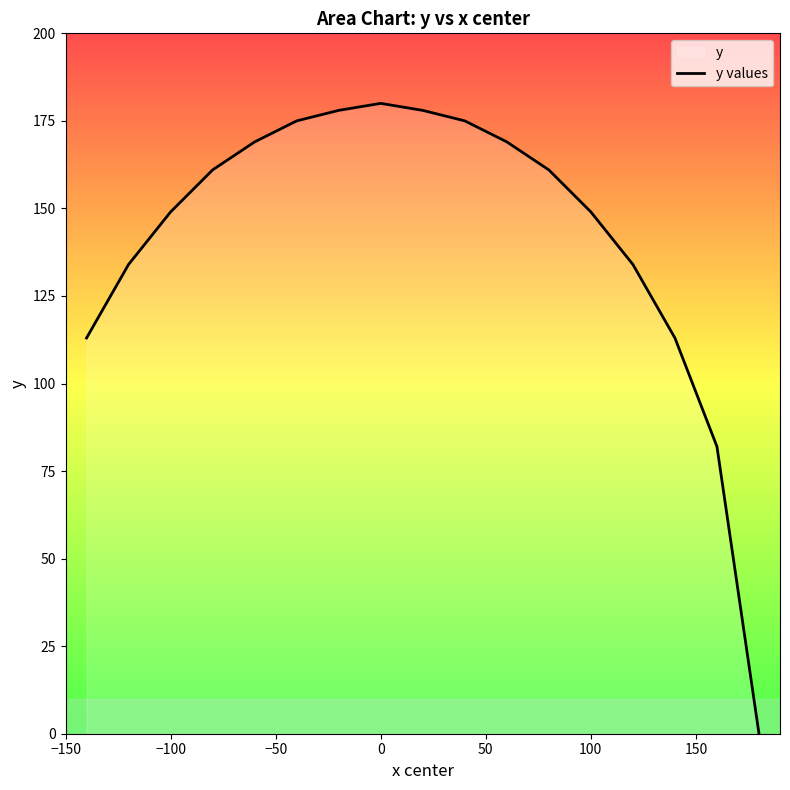

What is the average value?

142